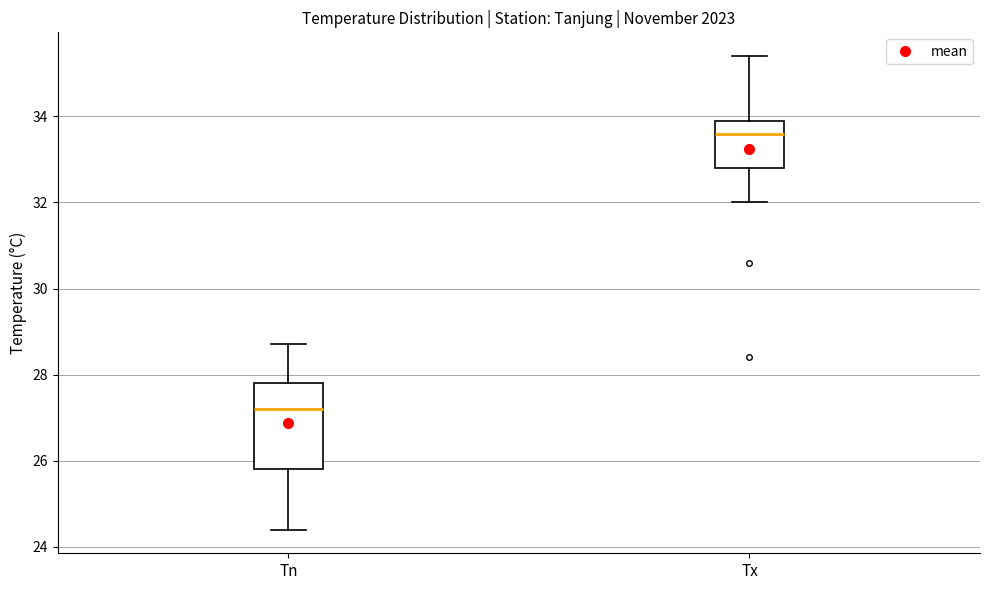

Reading left to right, transcribe this box plot: for each box, give where its median line is, the range the box spans, and where its two whiskers end, as read against the y-axis. The values are not printed on the chart, so give them approximately, as read against the axis.

Tn: median 27.2, box 25.8 to 27.8, whiskers 24.4 to 28.8
Tx: median 33.6, box 32.8 to 34.0, whiskers 32.0 to 35.4